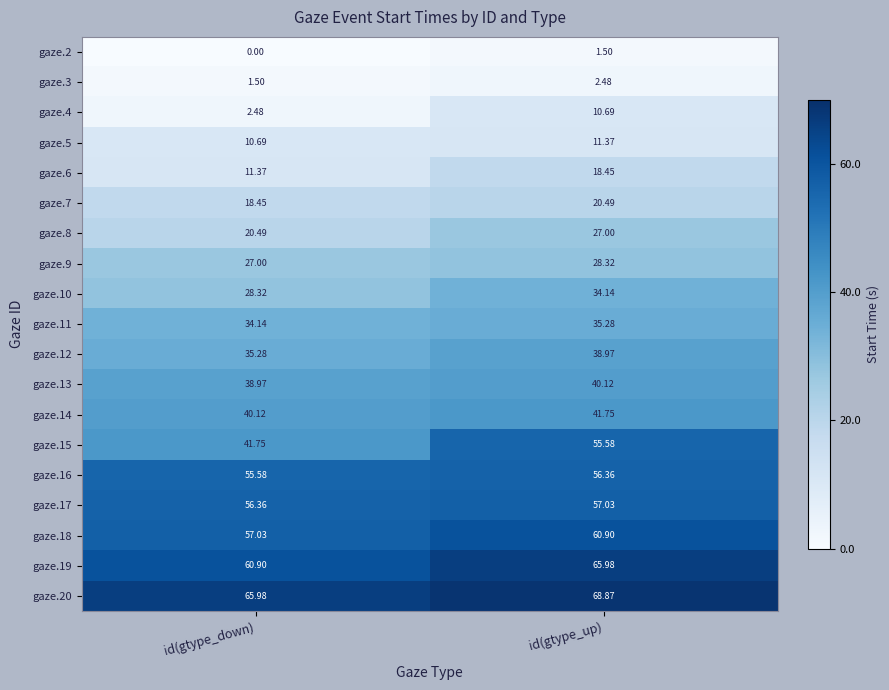

Which series has the largest range (max minus min)?

gaze.15